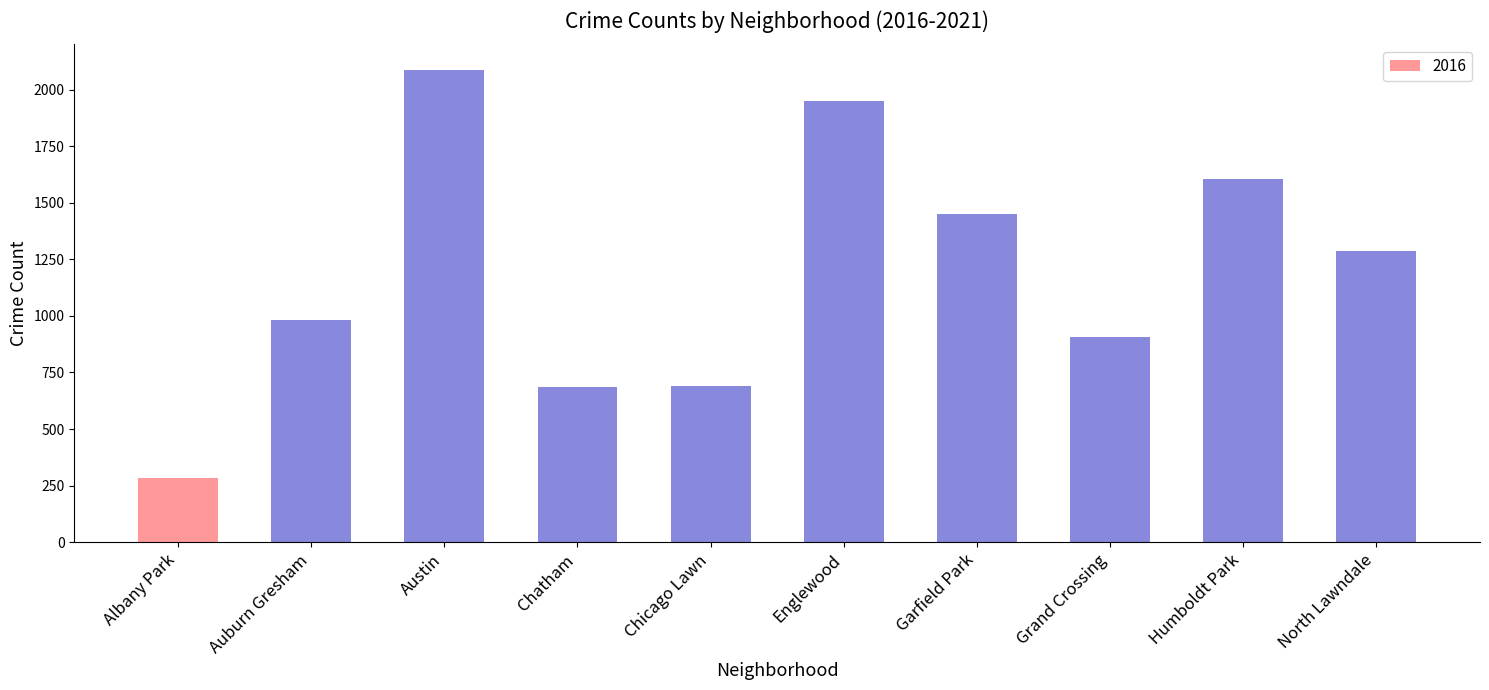

Is it true that the value at Garfield Park is 463?

False